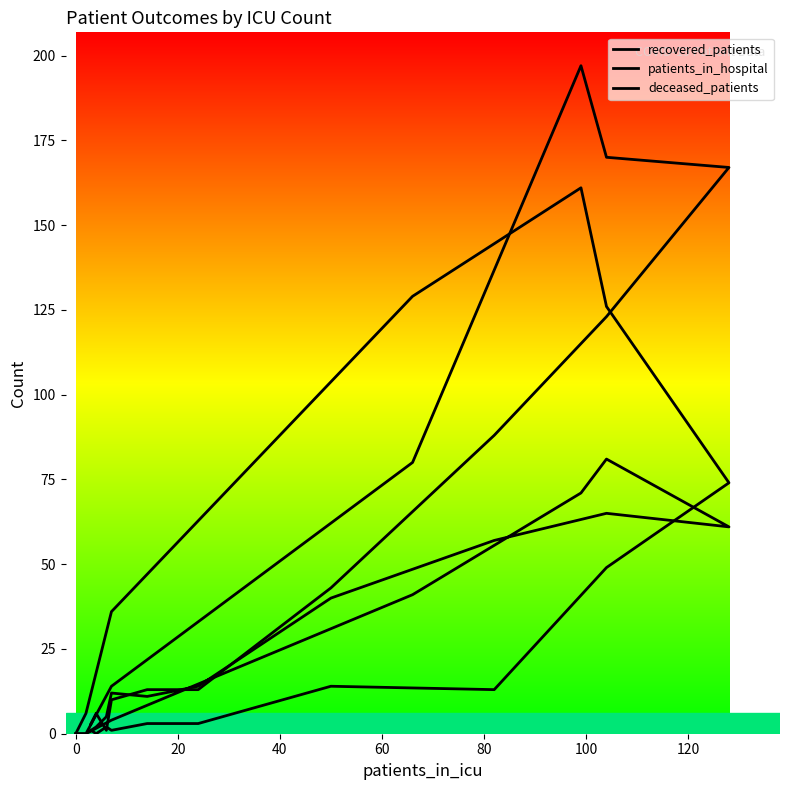

How many intersections are there between patients_in_hospital and deceased_patients?

3